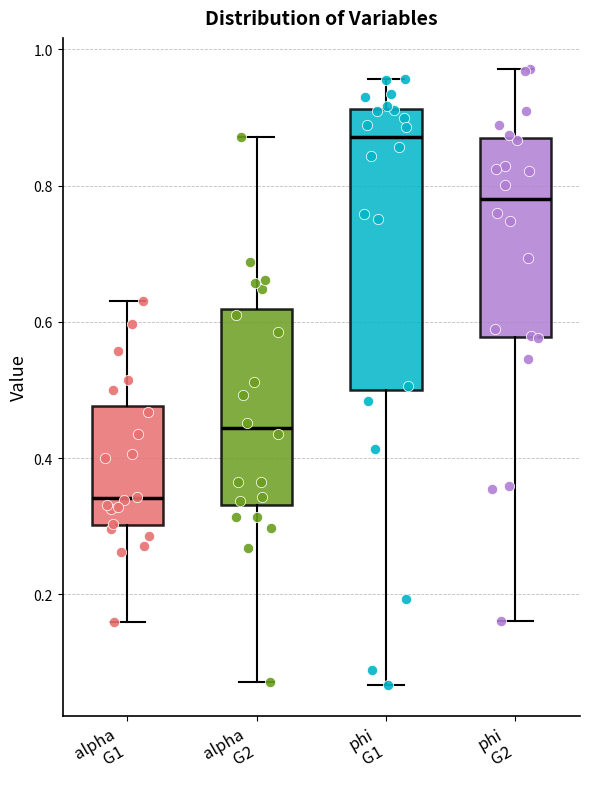

Reading left to right, read every box against the y-axis: the position of its median line, the range the box covers, and the ends of its whiskers. The values are not printed on the chart, so give them approximately, as read against the axis.

alpha G1: median 0.34, box 0.30 to 0.48, whiskers 0.16 to 0.64
alpha G2: median 0.44, box 0.34 to 0.62, whiskers 0.08 to 0.88
phi G1: median 0.88, box 0.50 to 0.92, whiskers 0.06 to 0.96
phi G2: median 0.78, box 0.58 to 0.86, whiskers 0.16 to 0.98